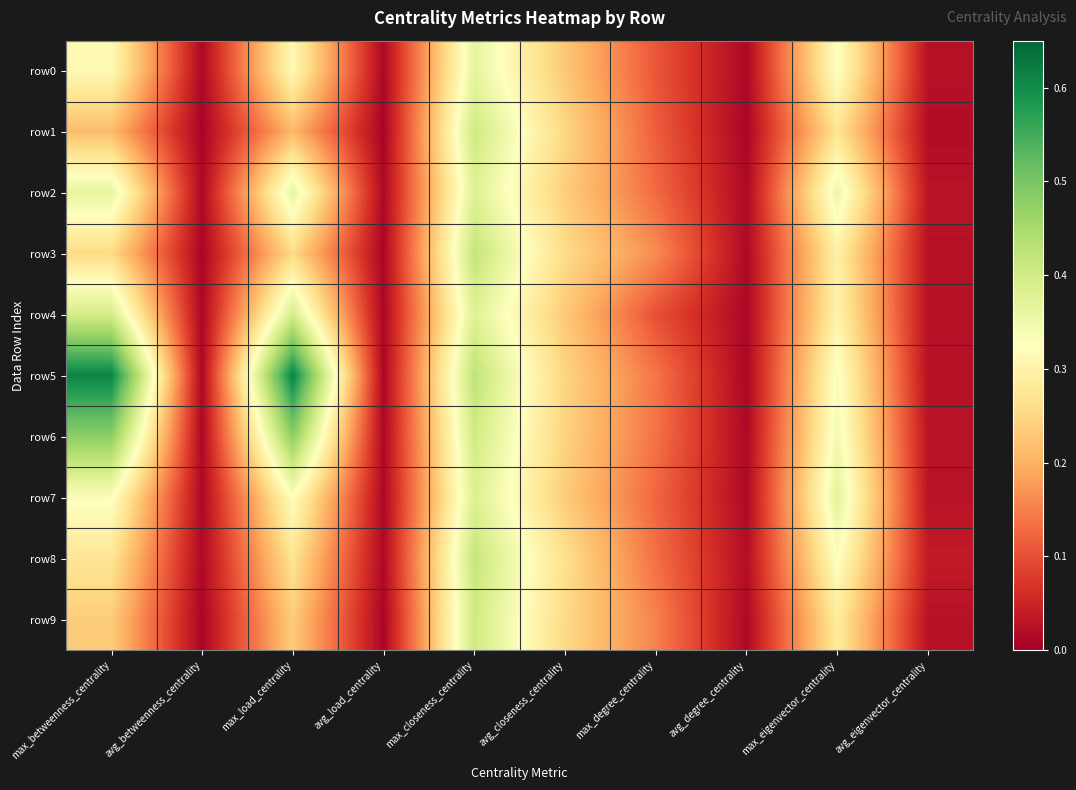

Reading left to right, what are all the values shown in this chart?

row0: max_betweenness_centrality=0.3	avg_betweenness_centrality=0.0	max_load_centrality=0.3	avg_load_centrality=0.0	max_closeness_centrality=0.4	avg_closeness_centrality=0.2	max_degree_centrality=0.1	avg_degree_centrality=0.0	max_eigenvector_centrality=0.3	avg_eigenvector_centrality=0.0
row1: max_betweenness_centrality=0.2	avg_betweenness_centrality=0.0	max_load_centrality=0.2	avg_load_centrality=0.0	max_closeness_centrality=0.4	avg_closeness_centrality=0.2	max_degree_centrality=0.1	avg_degree_centrality=0.0	max_eigenvector_centrality=0.3	avg_eigenvector_centrality=0.0
row2: max_betweenness_centrality=0.4	avg_betweenness_centrality=0.0	max_load_centrality=0.4	avg_load_centrality=0.0	max_closeness_centrality=0.4	avg_closeness_centrality=0.2	max_degree_centrality=0.1	avg_degree_centrality=0.0	max_eigenvector_centrality=0.4	avg_eigenvector_centrality=0.0
row3: max_betweenness_centrality=0.3	avg_betweenness_centrality=0.0	max_load_centrality=0.3	avg_load_centrality=0.0	max_closeness_centrality=0.4	avg_closeness_centrality=0.3	max_degree_centrality=0.2	avg_degree_centrality=0.0	max_eigenvector_centrality=0.3	avg_eigenvector_centrality=0.0
row4: max_betweenness_centrality=0.4	avg_betweenness_centrality=0.0	max_load_centrality=0.4	avg_load_centrality=0.0	max_closeness_centrality=0.4	avg_closeness_centrality=0.2	max_degree_centrality=0.1	avg_degree_centrality=0.0	max_eigenvector_centrality=0.3	avg_eigenvector_centrality=0.0
row5: max_betweenness_centrality=0.6	avg_betweenness_centrality=0.0	max_load_centrality=0.6	avg_load_centrality=0.0	max_closeness_centrality=0.4	avg_closeness_centrality=0.2	max_degree_centrality=0.1	avg_degree_centrality=0.0	max_eigenvector_centrality=0.3	avg_eigenvector_centrality=0.0
row6: max_betweenness_centrality=0.5	avg_betweenness_centrality=0.0	max_load_centrality=0.5	avg_load_centrality=0.0	max_closeness_centrality=0.4	avg_closeness_centrality=0.2	max_degree_centrality=0.1	avg_degree_centrality=0.0	max_eigenvector_centrality=0.3	avg_eigenvector_centrality=0.0
row7: max_betweenness_centrality=0.3	avg_betweenness_centrality=0.0	max_load_centrality=0.3	avg_load_centrality=0.0	max_closeness_centrality=0.4	avg_closeness_centrality=0.2	max_degree_centrality=0.1	avg_degree_centrality=0.0	max_eigenvector_centrality=0.4	avg_eigenvector_centrality=0.0
row8: max_betweenness_centrality=0.3	avg_betweenness_centrality=0.0	max_load_centrality=0.3	avg_load_centrality=0.0	max_closeness_centrality=0.4	avg_closeness_centrality=0.3	max_degree_centrality=0.1	avg_degree_centrality=0.0	max_eigenvector_centrality=0.3	avg_eigenvector_centrality=0.0
row9: max_betweenness_centrality=0.2	avg_betweenness_centrality=0.0	max_load_centrality=0.2	avg_load_centrality=0.0	max_closeness_centrality=0.4	avg_closeness_centrality=0.3	max_degree_centrality=0.2	avg_degree_centrality=0.0	max_eigenvector_centrality=0.3	avg_eigenvector_centrality=0.0